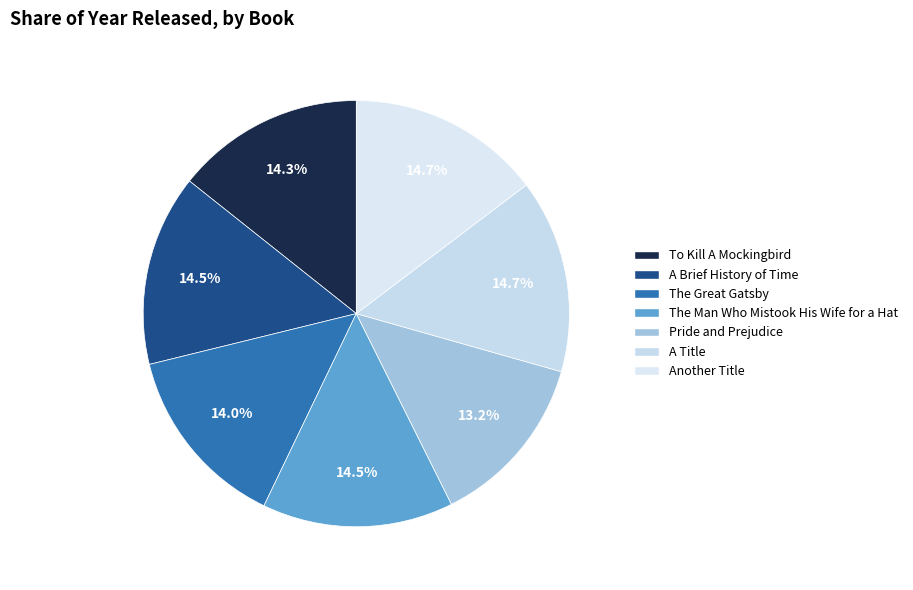

Between Pride and Prejudice and To Kill A Mockingbird, which is larger?

To Kill A Mockingbird